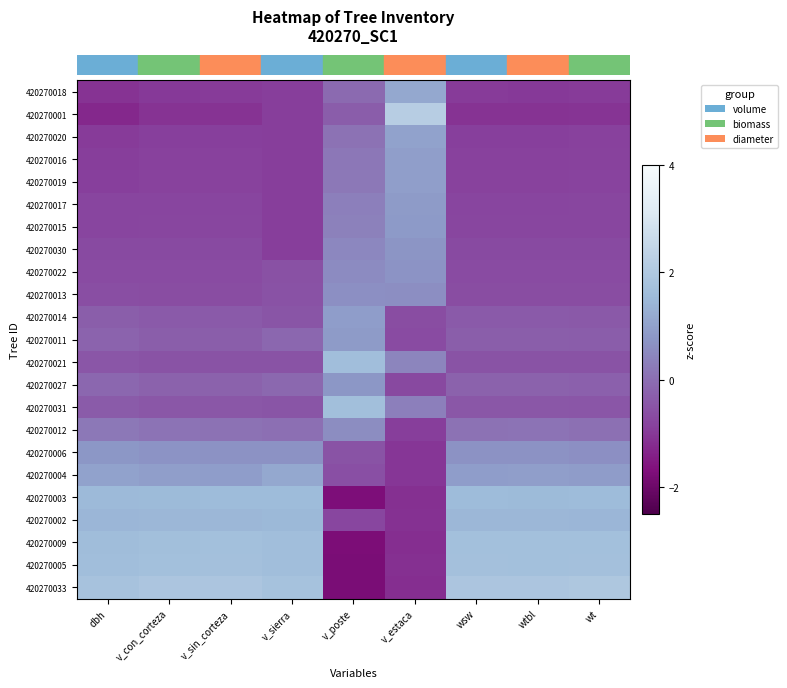

At which category is the sum across all series the highest?

wtbl